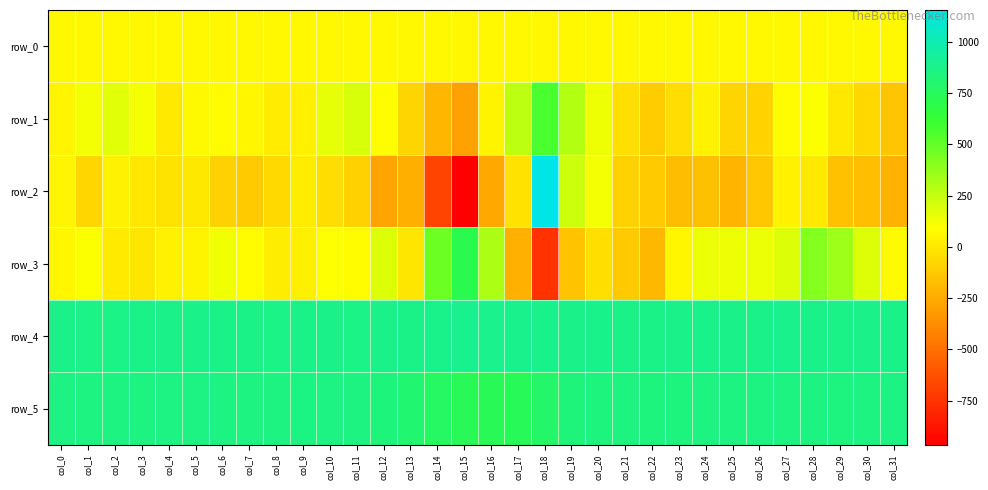

True or false: row_0 has a value of 40.2 at col_10.

False